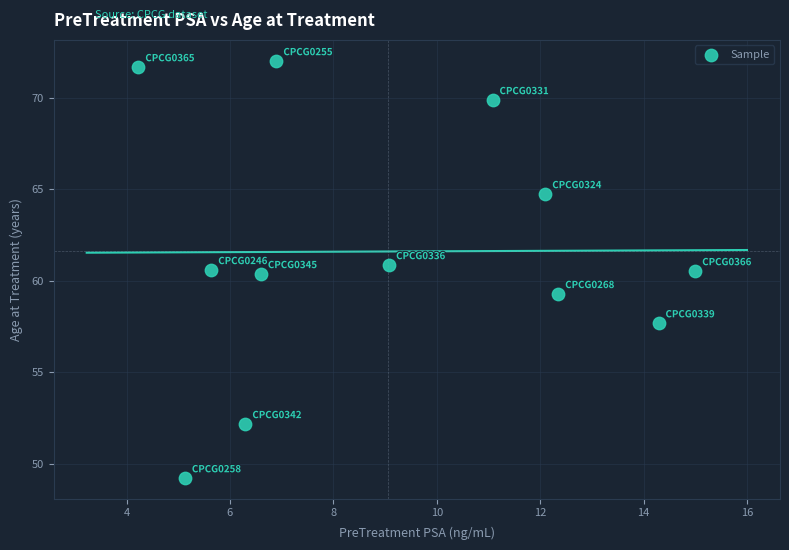

What is the range of X values (max minus min)?

10.8